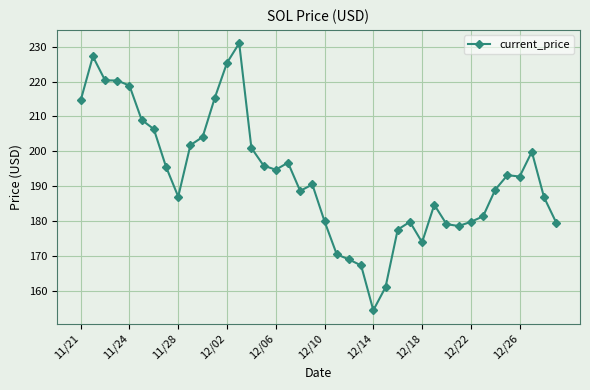

What is the minimum value shown in the chart?

154.3